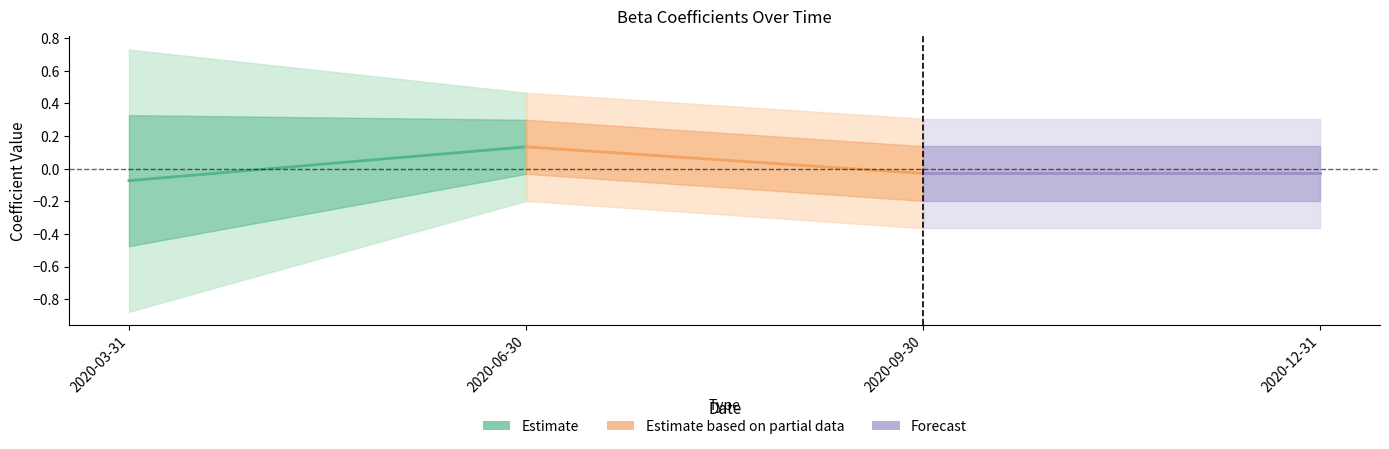

At which category does the chart reach its peak across all series?

2020-06-30